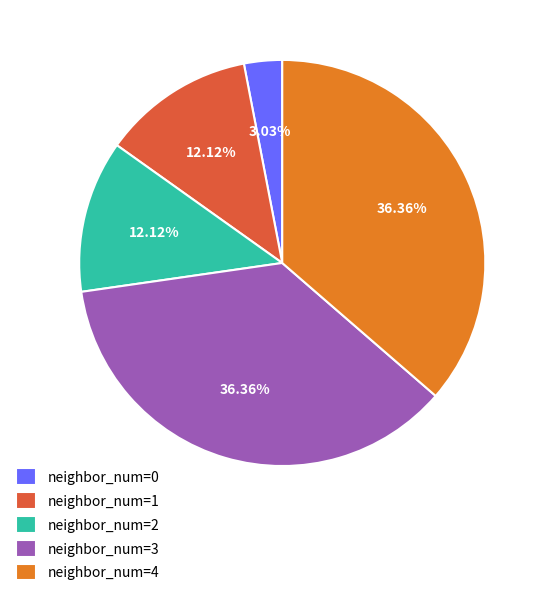

Is the sum of neighbor_num=4 and neighbor_num=0 greater than half?

No